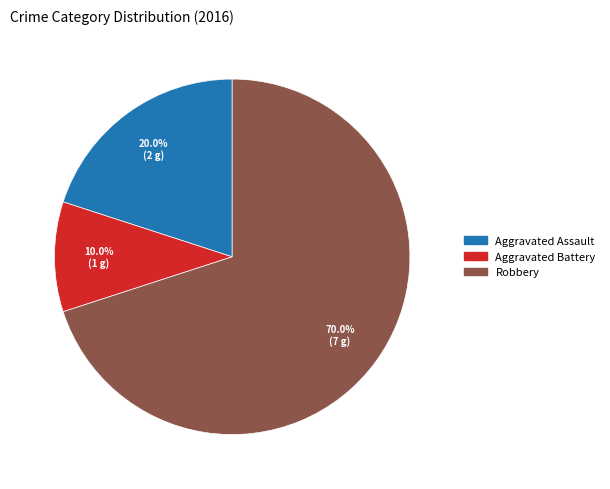

How many segments does this pie chart have?

3